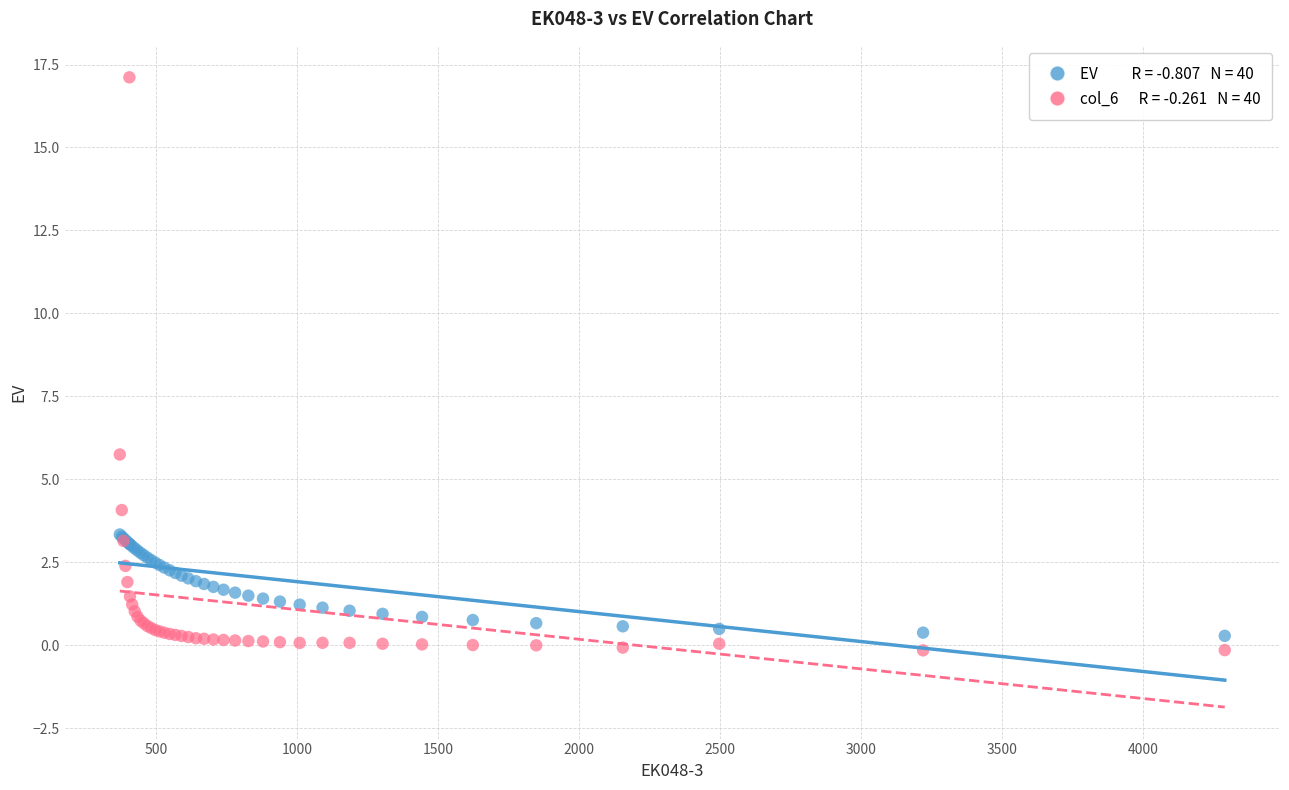

Across all series, what Y value is closest to 8?

5.8